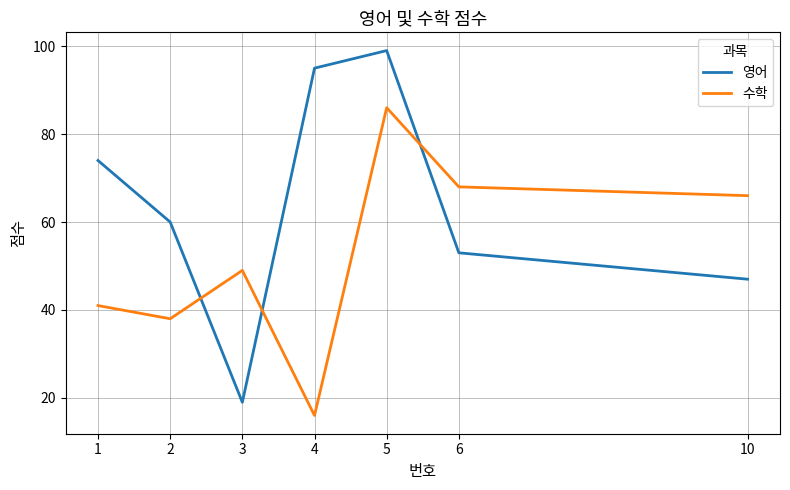

What is the highest value of the 영어 series?

99